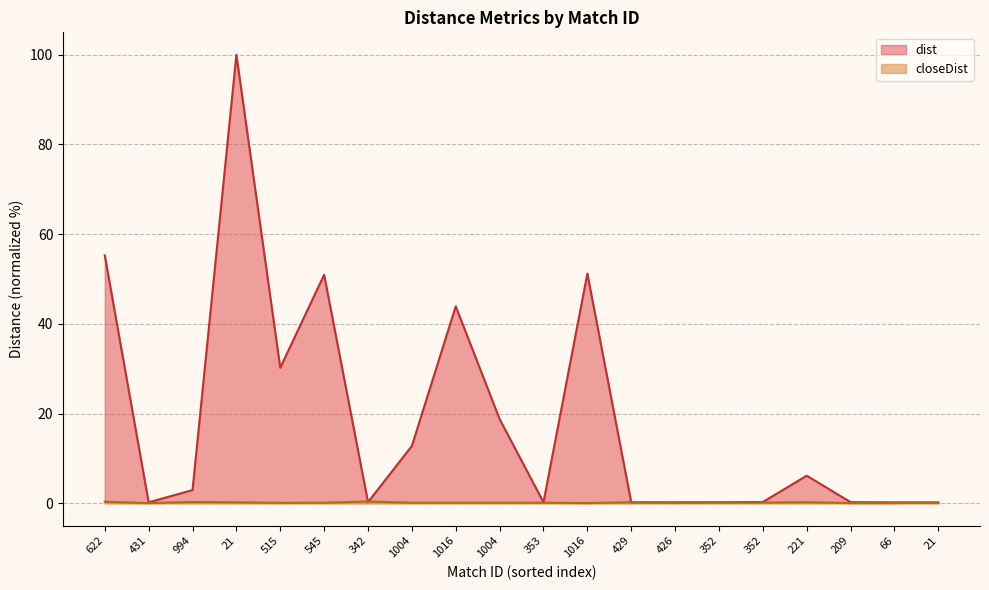

Which category has the highest value across all series?

21